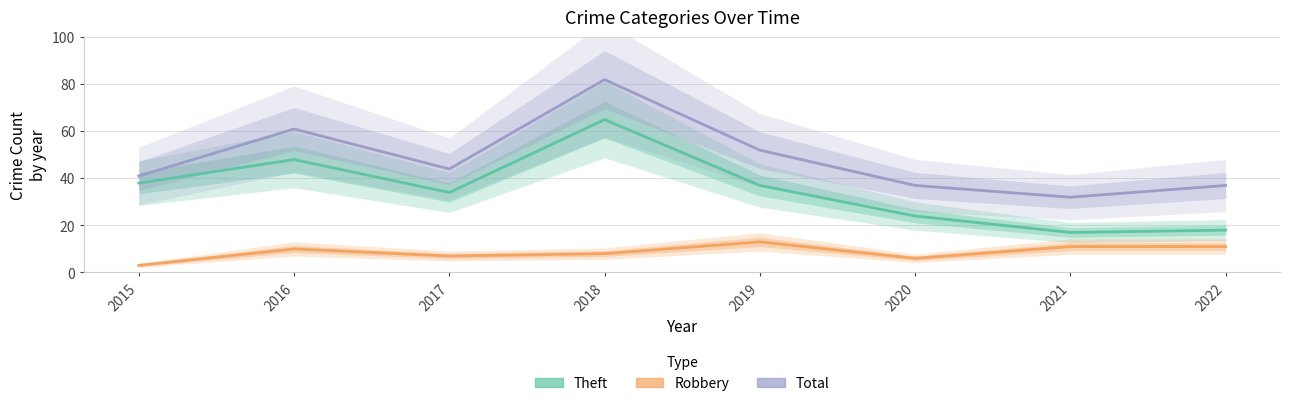

List the labels in order of Theft value, largest first.

2018, 2016, 2015, 2019, 2017, 2020, 2022, 2021